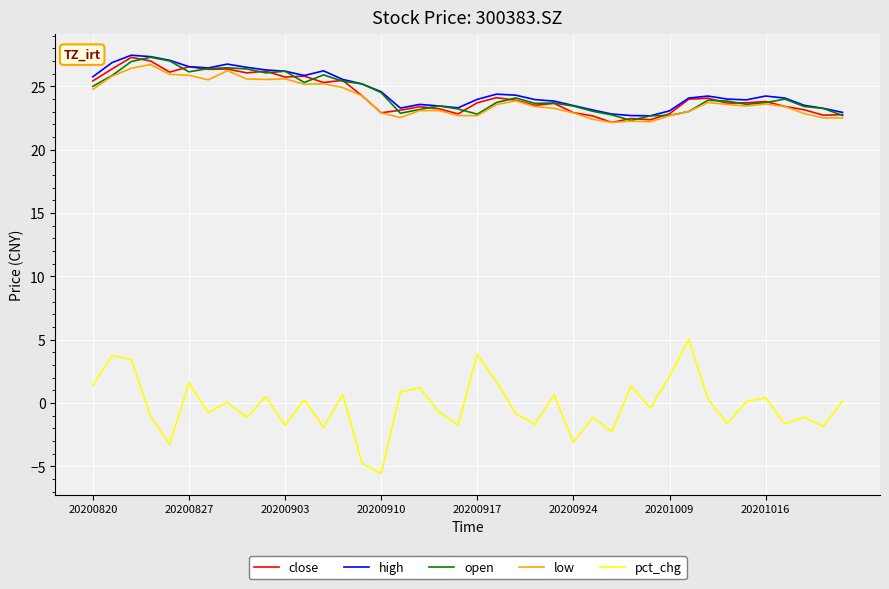

At how many categories does at least one series exceed 18?

40